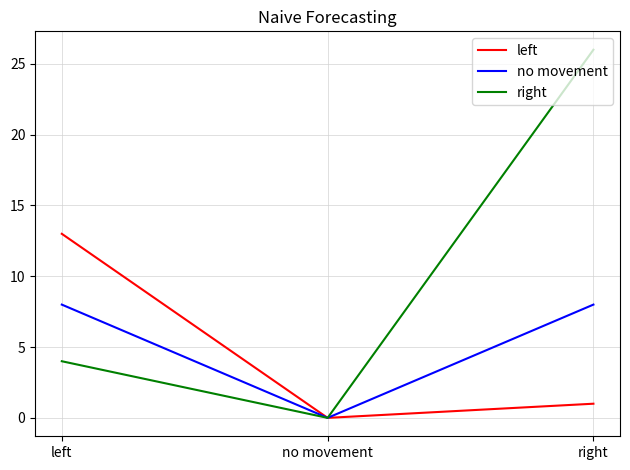

What are all the series names shown in the legend?

left, no movement, right